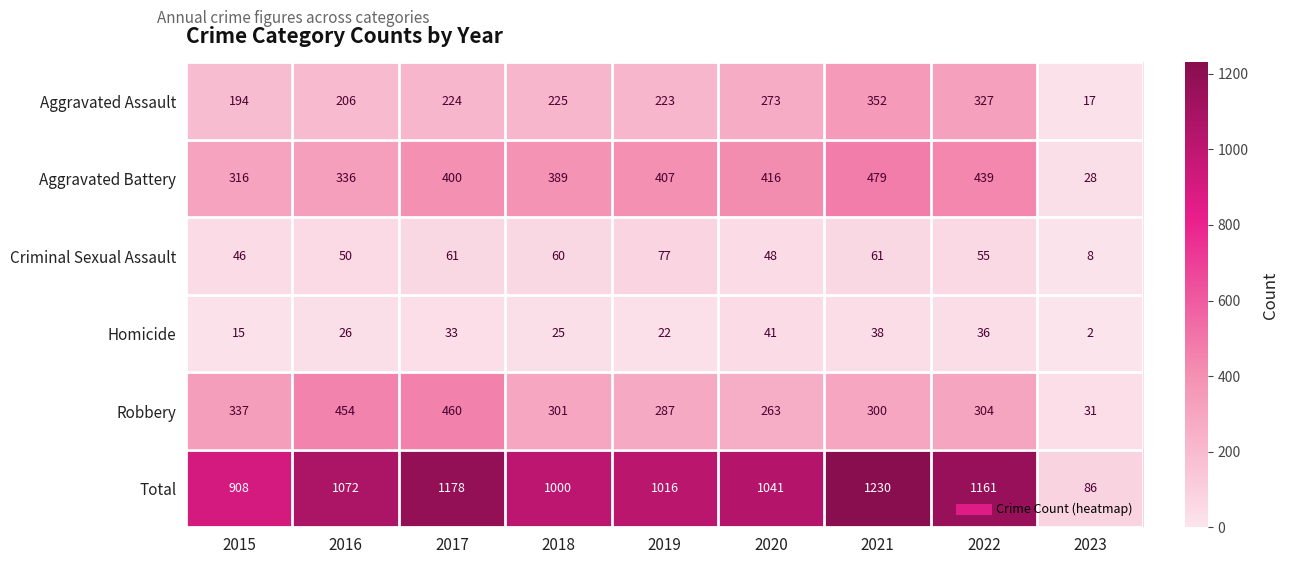

Is it true that Homicide equals 26 at 2015?

False